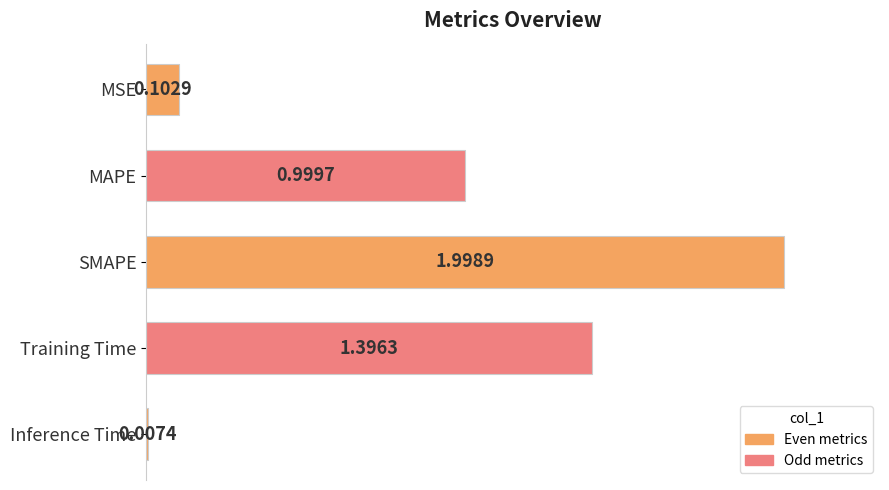

What is the greatest value displayed?

2.0